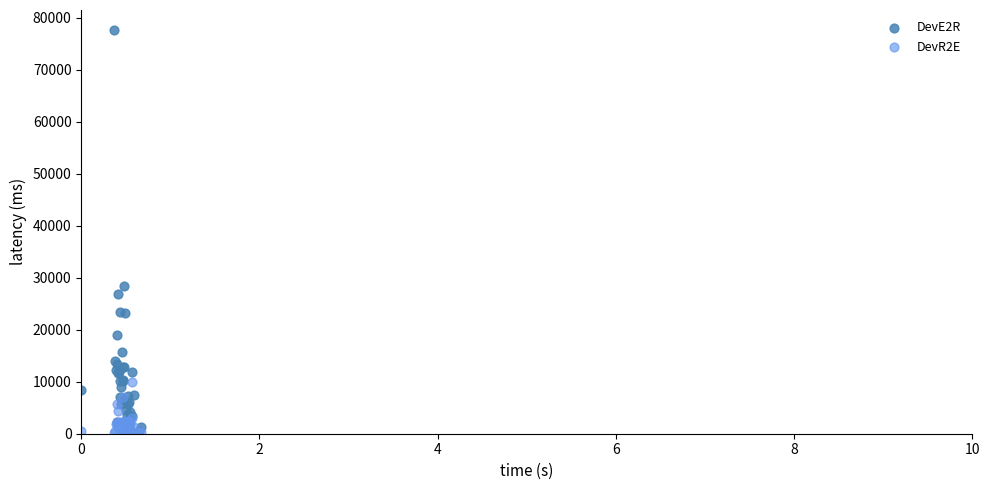

Across all series, what Y value is closest to 38944?

28514.1